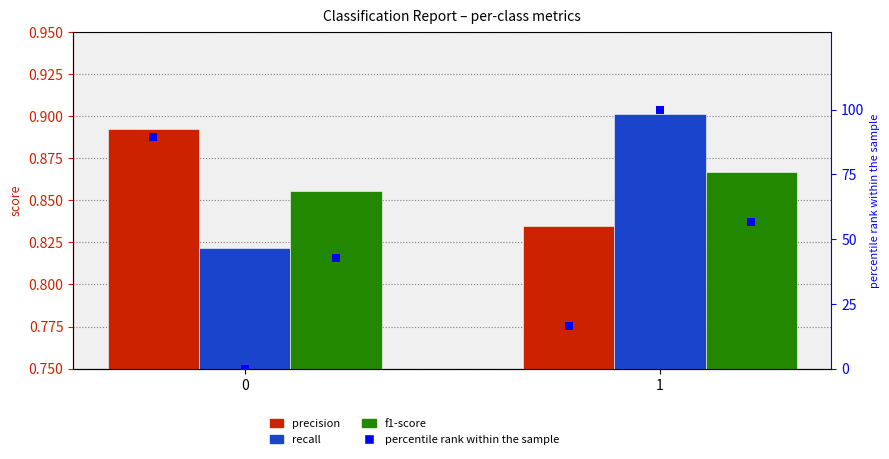

At which category is the sum across all series the highest?

1